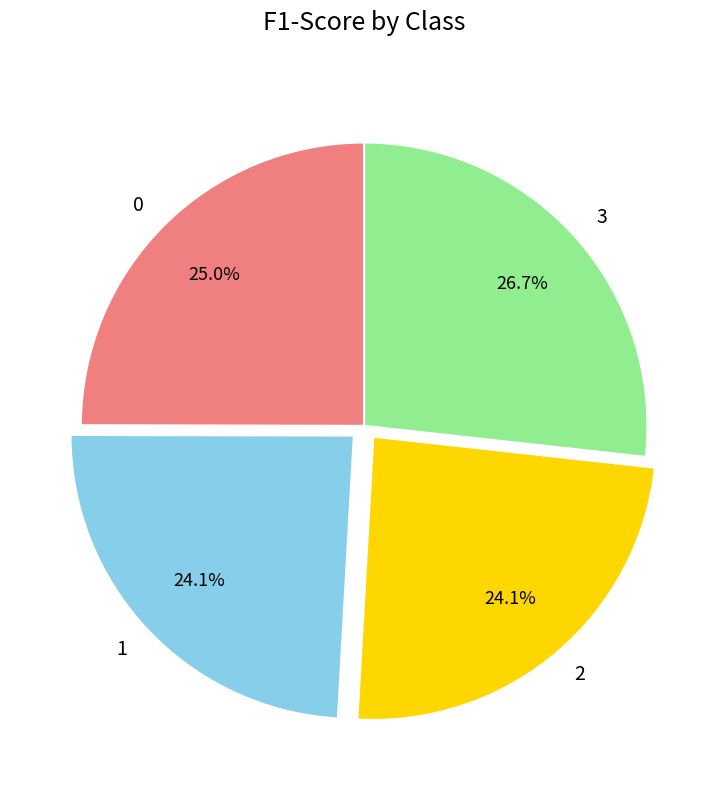

Does 2 account for over 50% of the chart?

No